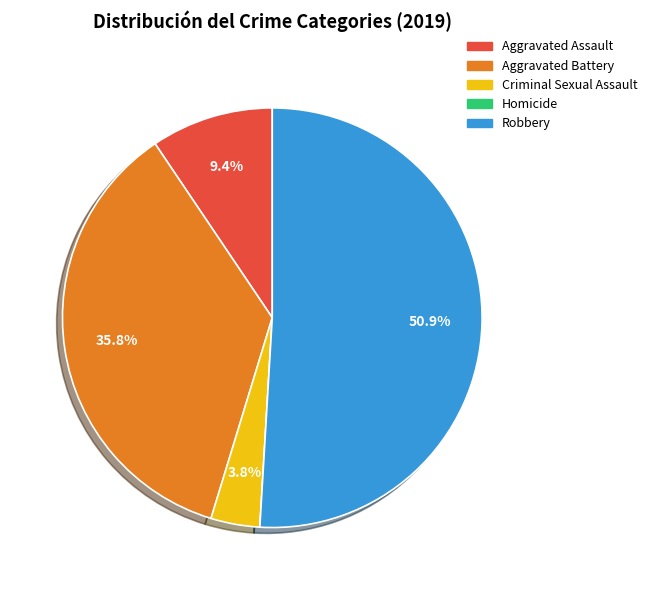

Is there a majority slice in this chart?

Yes